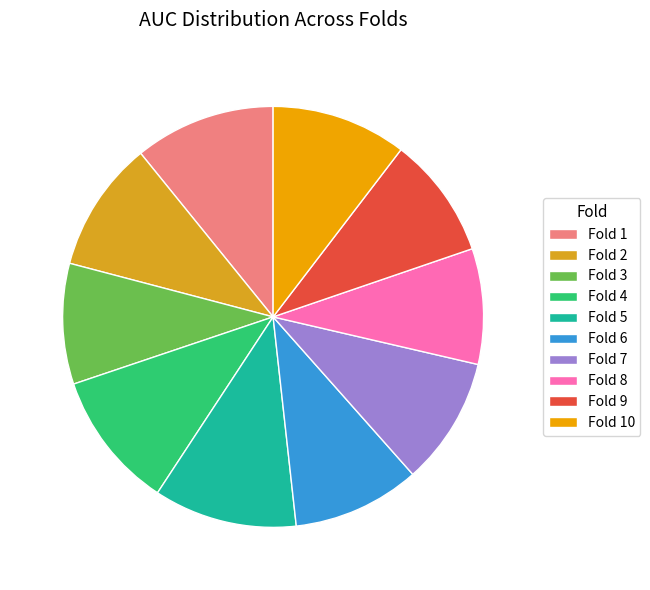

How many segments does this pie chart have?

10